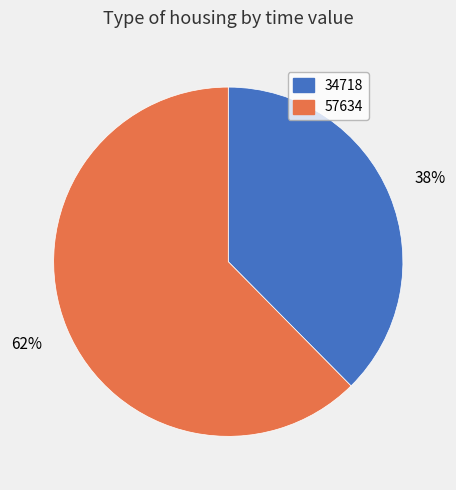

Which category has the biggest portion of the pie?

57634